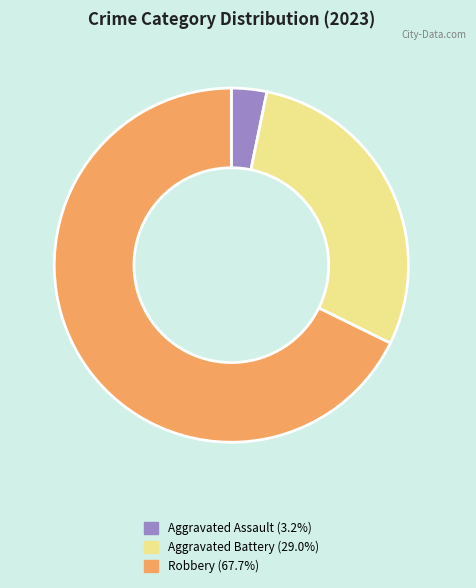

Is there any slice that represents more than half of the pie?

Yes